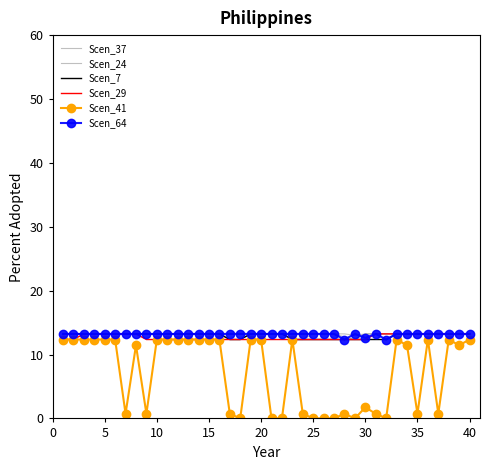

How many lines are shown in the chart?

6